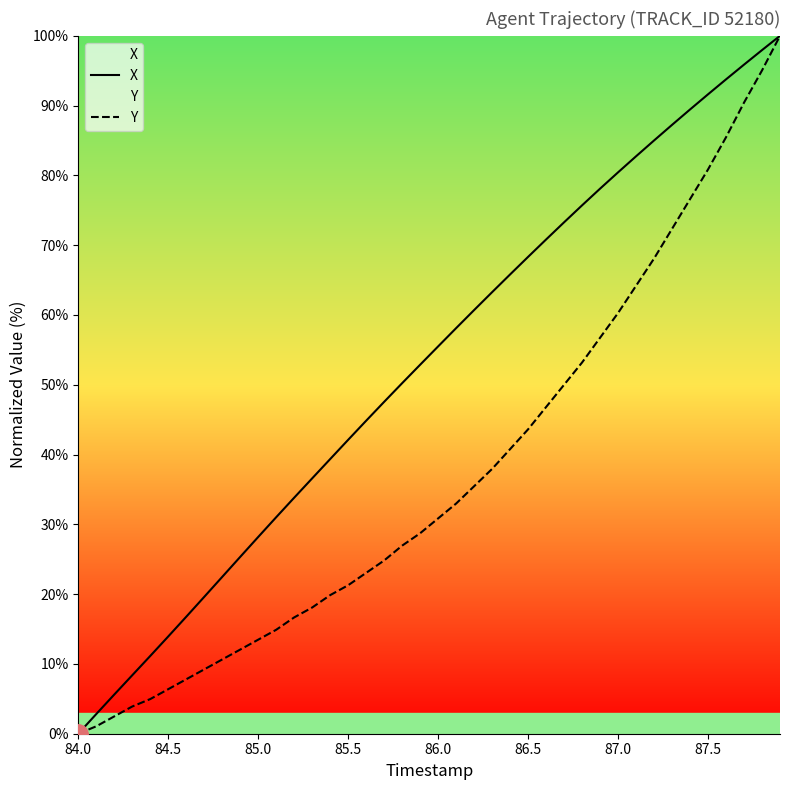

Is the value of X at 85.5 greater than the value of Y at 84.5?

Yes